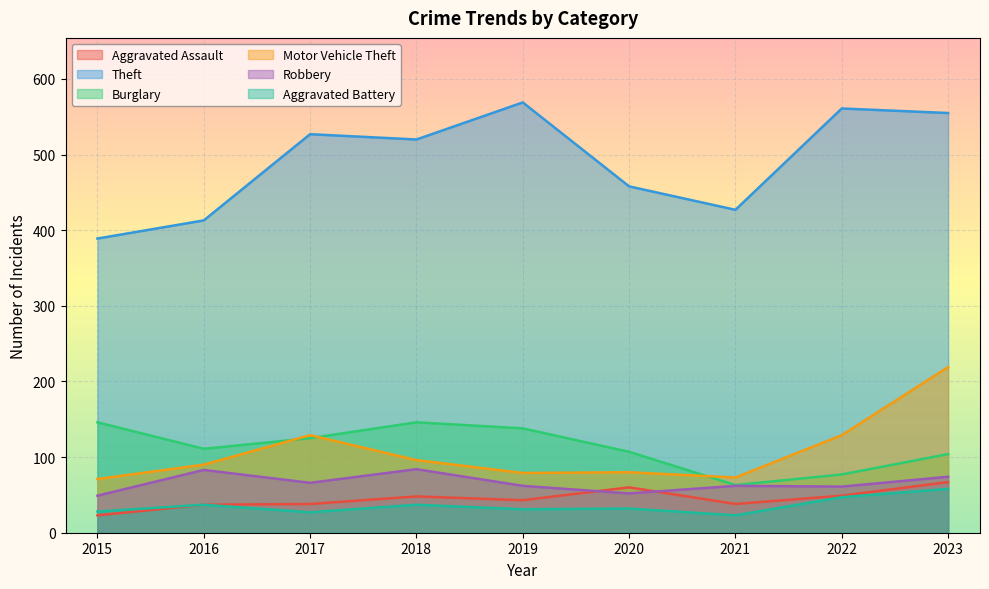

True or false: Theft has more than 2 interior local peaks.

True